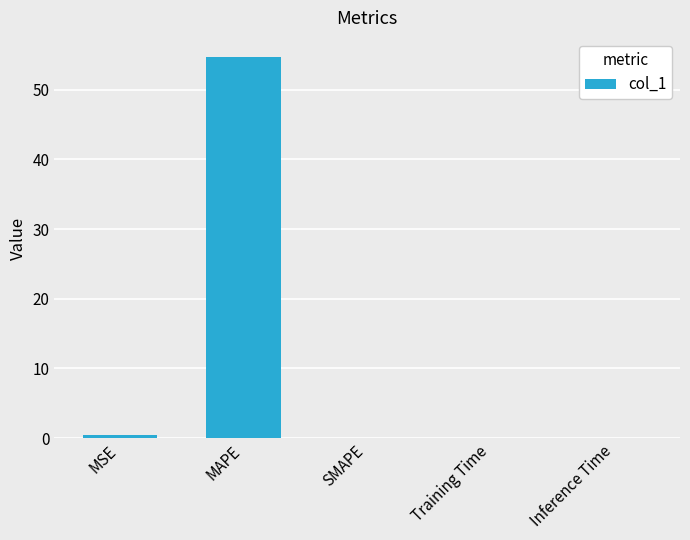

What is the sum of all values?

55.2